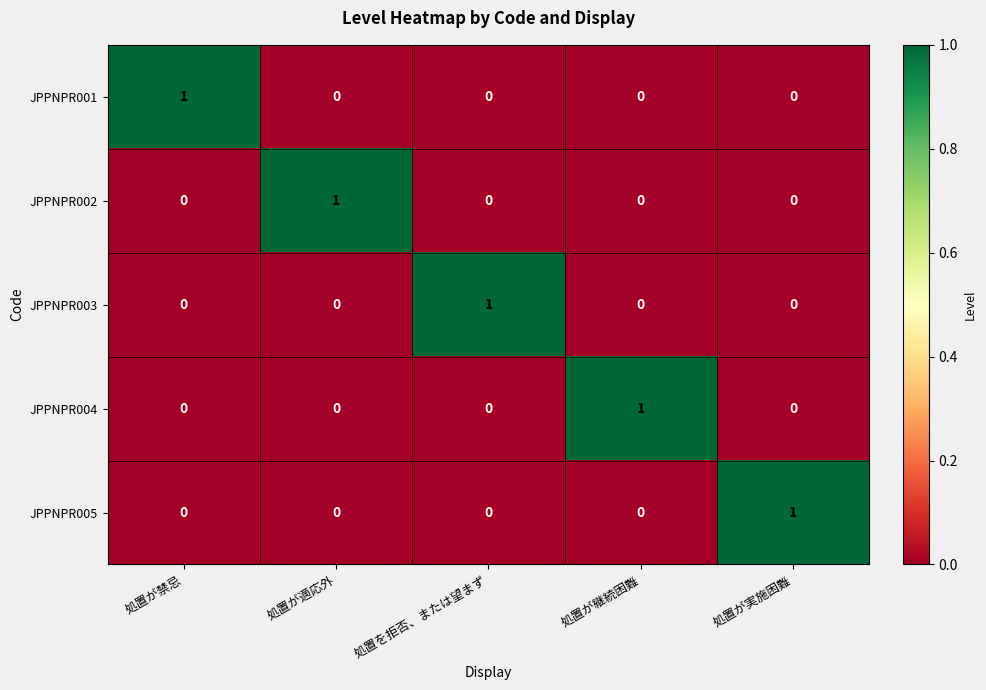

Reading right to left, transcribe all the data shown in this chart.

JPPNPR001: 0	0	0	0	1
JPPNPR002: 0	0	0	1	0
JPPNPR003: 0	0	1	0	0
JPPNPR004: 0	1	0	0	0
JPPNPR005: 1	0	0	0	0